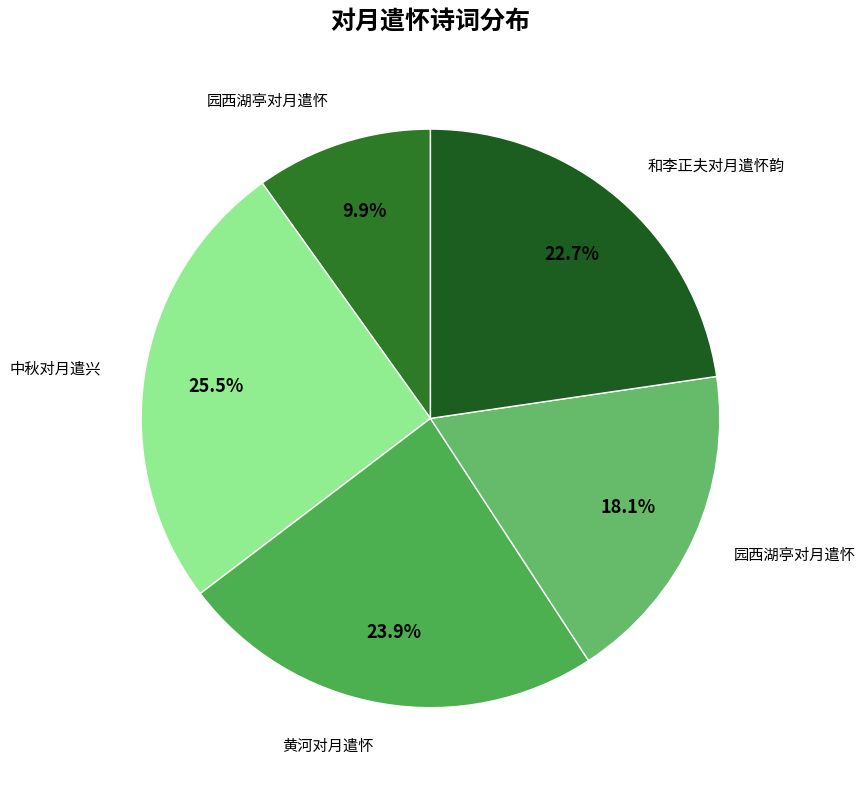

How many slices are in this pie chart?

5